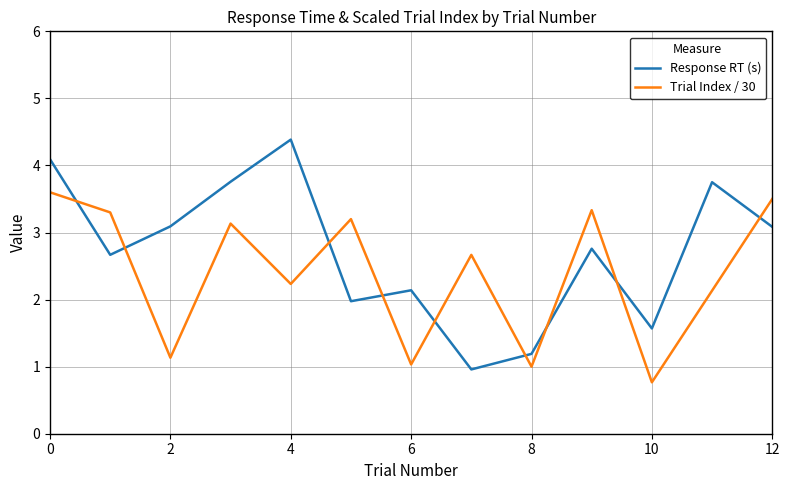

What is the lowest value of the Trial Index / 30 series?

0.8